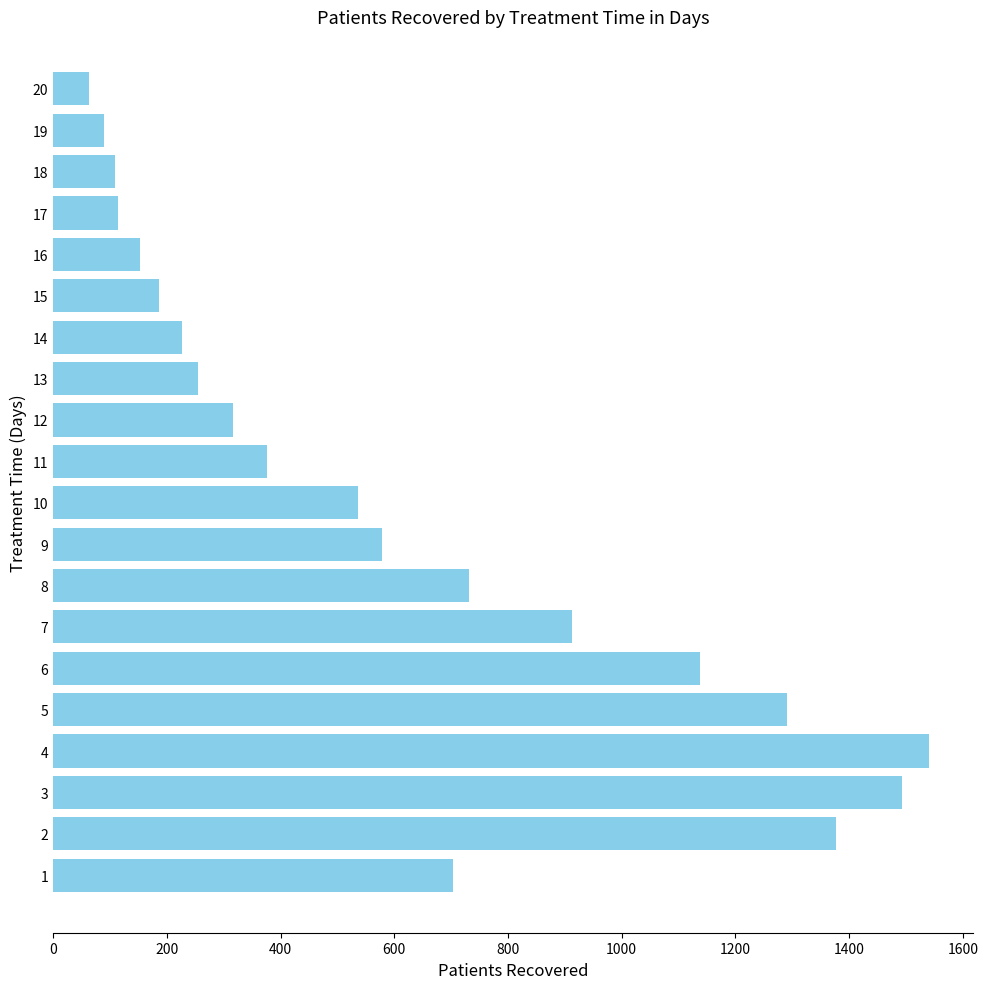

Is it true that the value at 9 is 579?

True